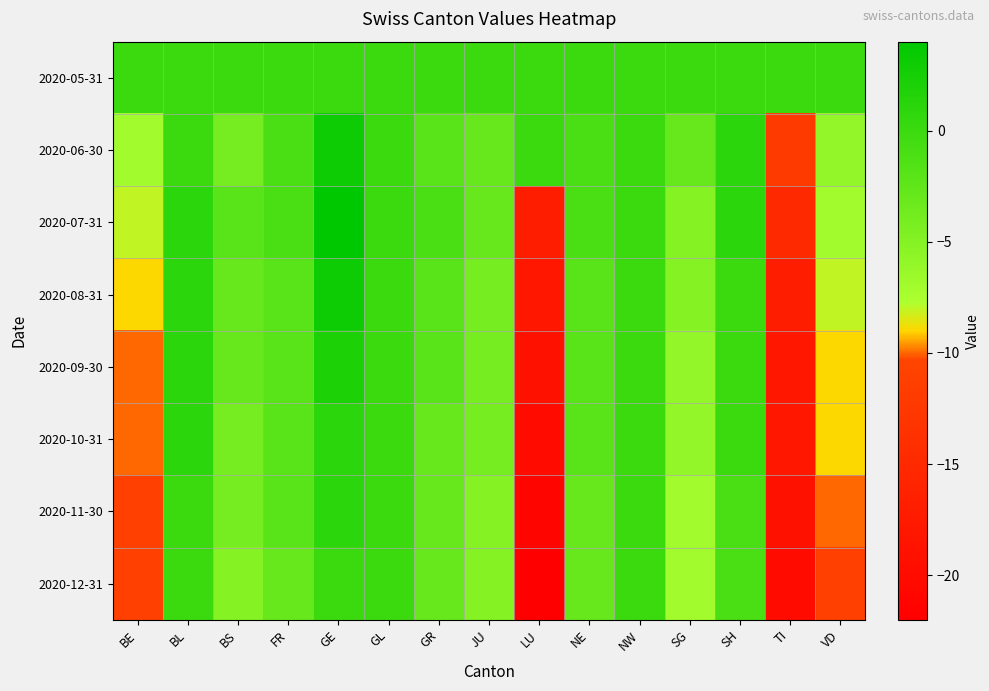

Reading left to right, extract all data points from this chart.

2020-05-31: BE=0	BL=0	BS=0	FR=0	GE=0	GL=0	GR=0	JU=0	LU=0	NE=0	NW=0	SG=0	SH=0	TI=0	VD=0
2020-06-30: BE=-7	BL=0	BS=-4	FR=-1	GE=3	GL=0	GR=-2	JU=-3	LU=0	NE=-1	NW=0	SG=-3	SH=1	TI=-12	VD=-6
2020-07-31: BE=-8	BL=1	BS=-2	FR=-1	GE=4	GL=0	GR=-1	JU=-3	LU=-17	NE=-1	NW=0	SG=-5	SH=1	TI=-15	VD=-7
2020-08-31: BE=-9	BL=1	BS=-3	FR=-2	GE=3	GL=0	GR=-2	JU=-4	LU=-18	NE=-2	NW=0	SG=-5	SH=0	TI=-17	VD=-8
2020-09-30: BE=-10	BL=1	BS=-3	FR=-2	GE=2	GL=0	GR=-2	JU=-4	LU=-19	NE=-2	NW=0	SG=-6	SH=0	TI=-18	VD=-9
2020-10-31: BE=-10	BL=1	BS=-4	FR=-2	GE=1	GL=0	GR=-3	JU=-4	LU=-20	NE=-2	NW=0	SG=-6	SH=0	TI=-18	VD=-9
2020-11-30: BE=-11	BL=0	BS=-4	FR=-2	GE=1	GL=0	GR=-3	JU=-5	LU=-21	NE=-3	NW=0	SG=-7	SH=-1	TI=-19	VD=-10
2020-12-31: BE=-11	BL=0	BS=-5	FR=-3	GE=0	GL=0	GR=-3	JU=-5	LU=-22	NE=-3	NW=0	SG=-7	SH=-1	TI=-20	VD=-11